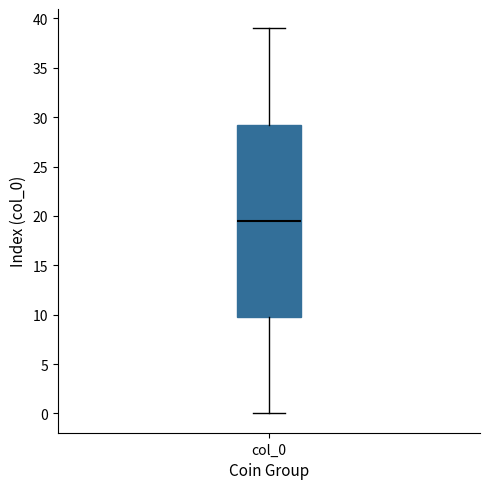

Read this box plot against the y-axis: the position of the median line, the range covered by the box, and the ends of both whiskers. The values are not printed on the chart, so give them approximately, as read against the axis.

median 19.5, box 10.0 to 29.5, whiskers 0.0 to 39.0